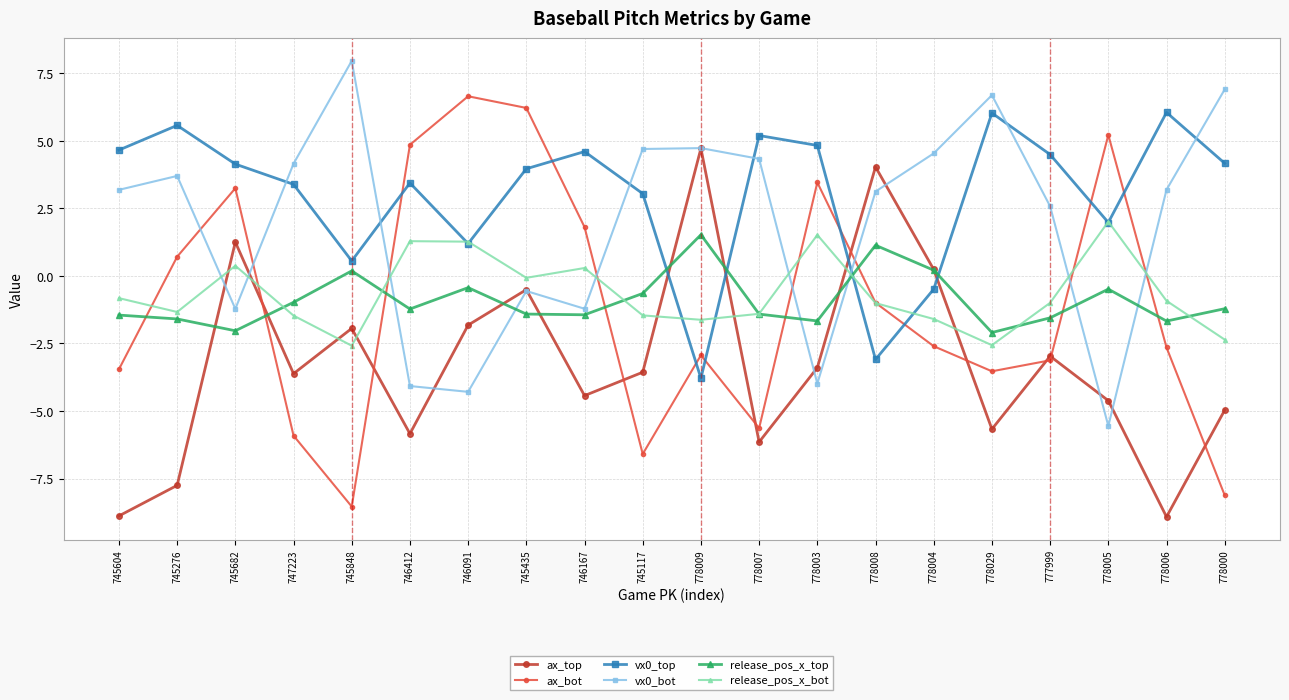

How many times do ax_top and ax_bot cross each other?

9